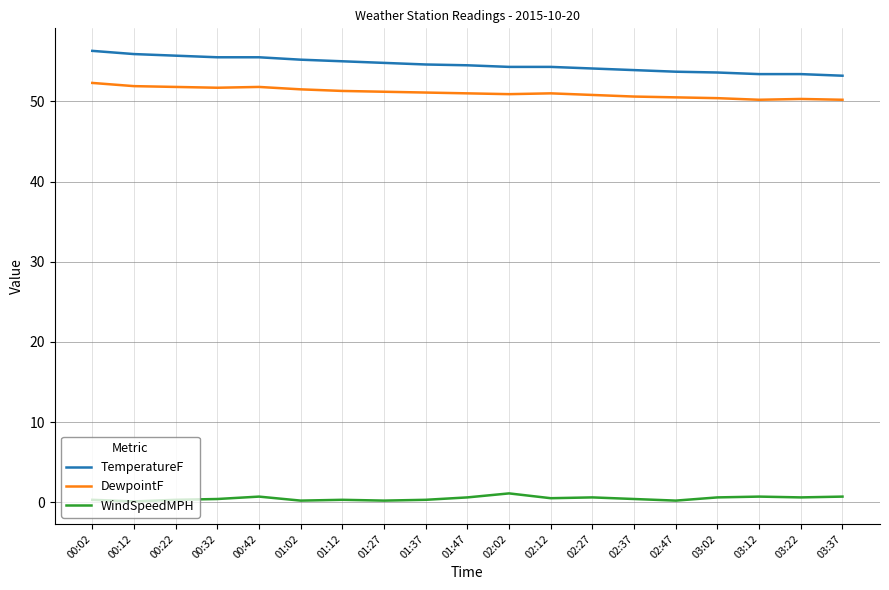

What is the average value of the TemperatureF series?

54.6